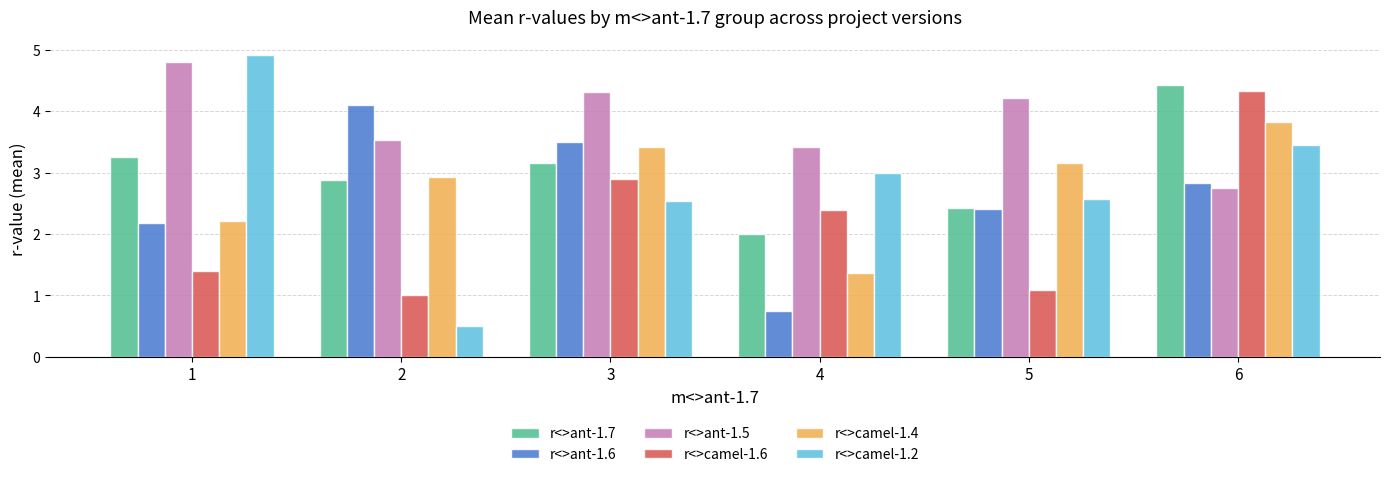

What are all the series names shown in the legend?

r<>ant-1.7, r<>ant-1.6, r<>ant-1.5, r<>camel-1.6, r<>camel-1.4, r<>camel-1.2